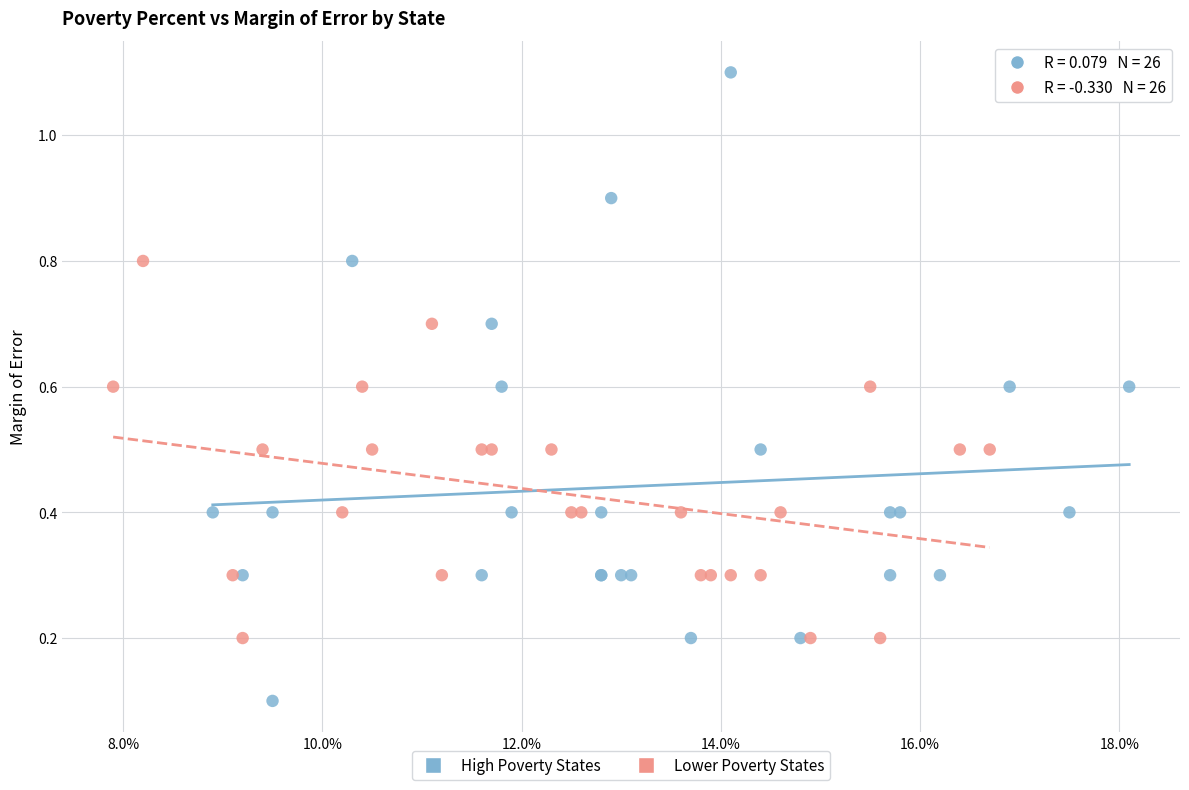

Which series has the widest spread of Y values?

High Poverty States